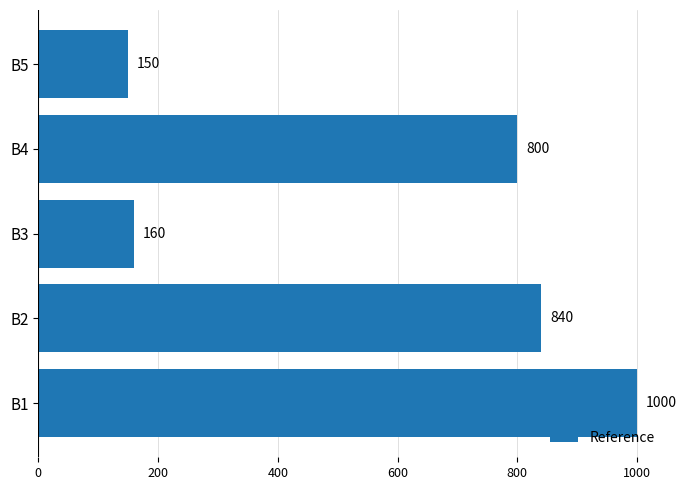

How many data points are less than 800?

2